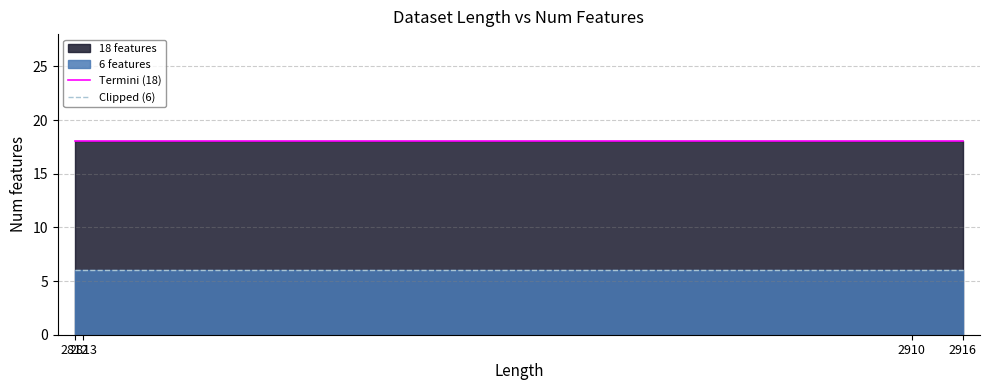

Which series has the largest range (max minus min)?

Termini (18)